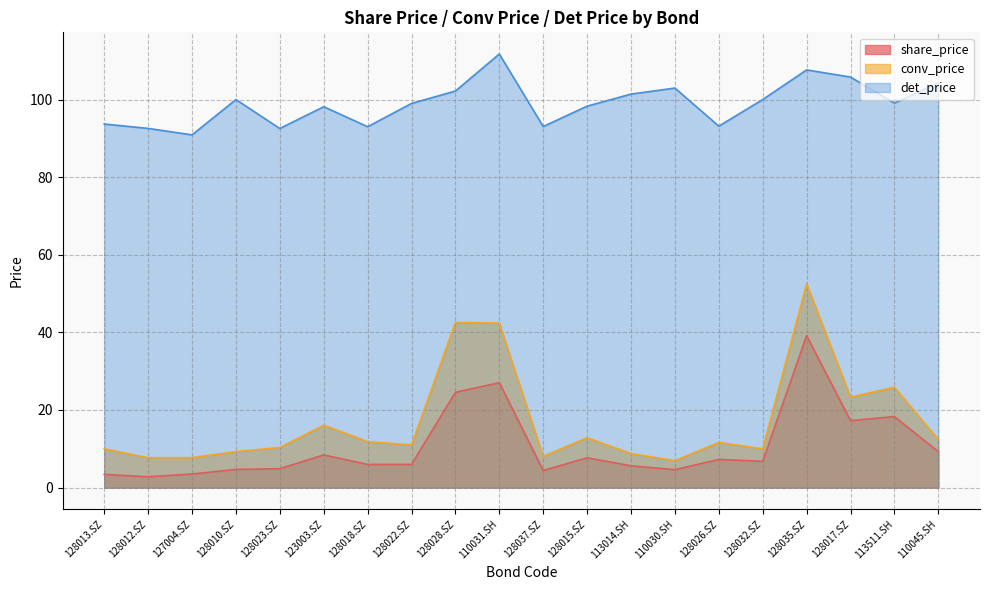

Count the number of data series in this chart.

3